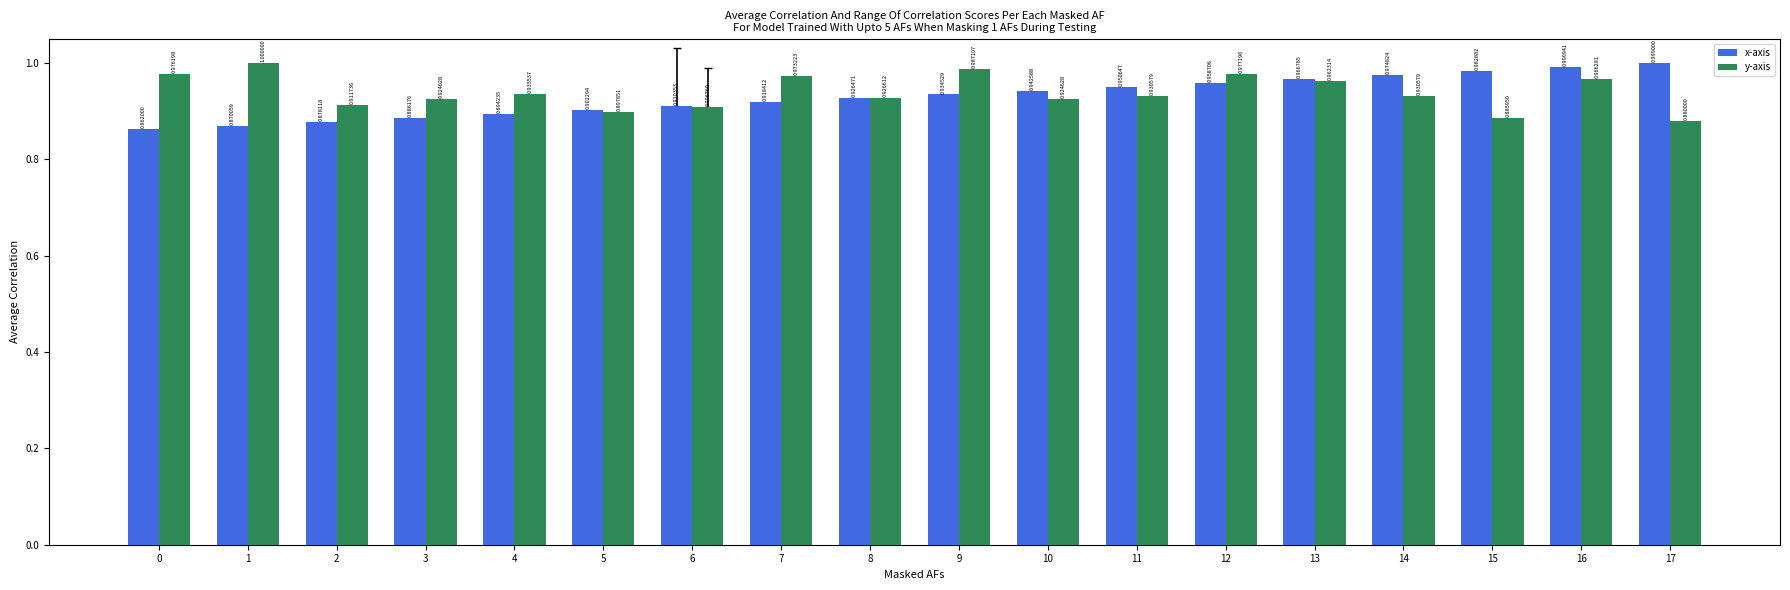

Does the chart contain stacked bars?

No